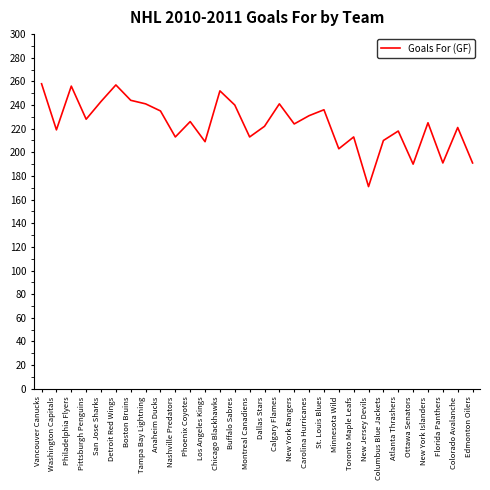

What is the difference between the maximum and second lowest values?

68